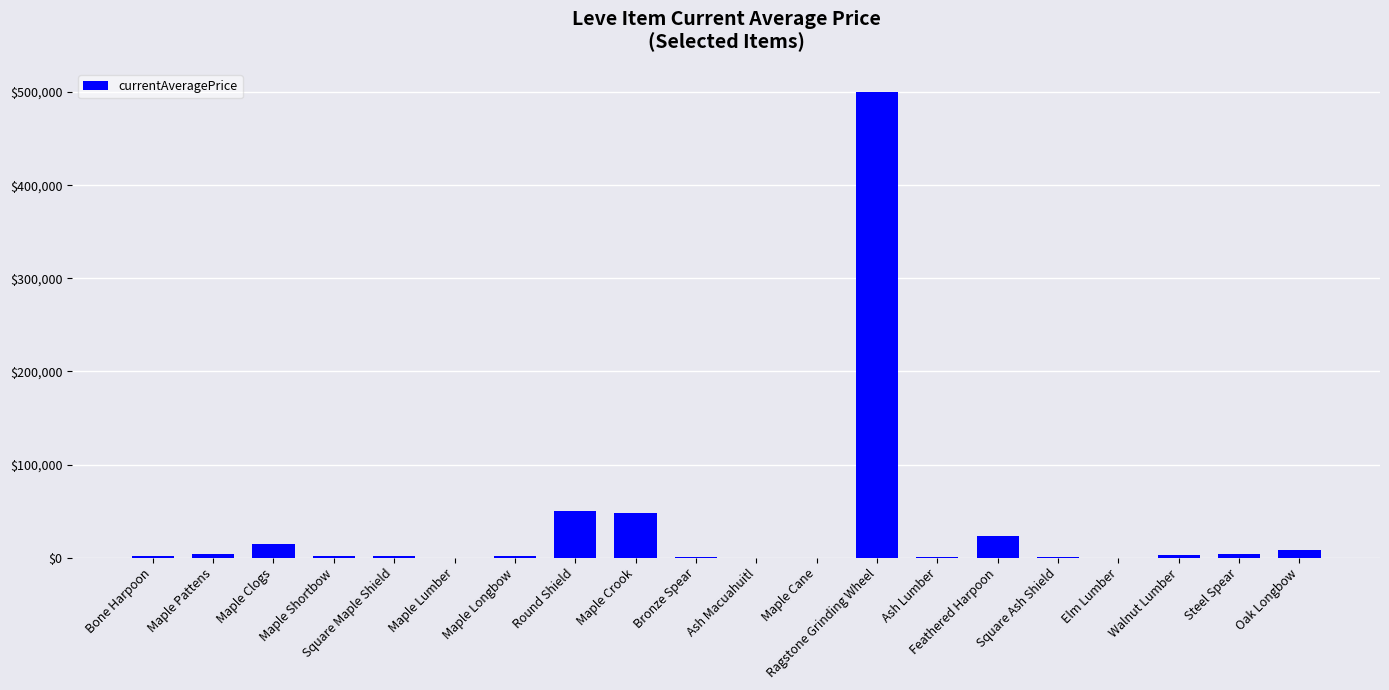

Count the number of data series in this chart.

1